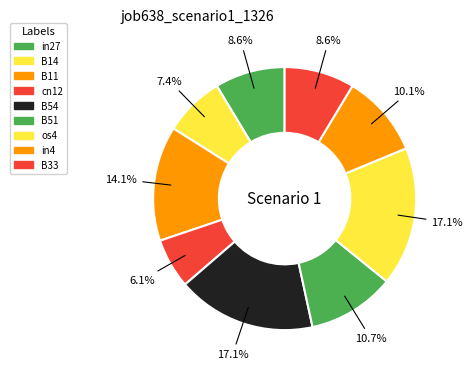

What percentage is the B11 slice, to the nearest percent?

14%